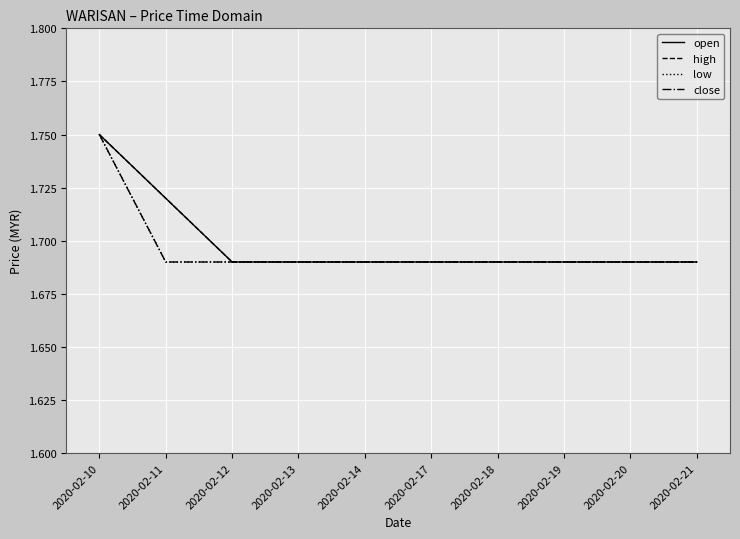

At how many categories does at least one series exceed 1?

10